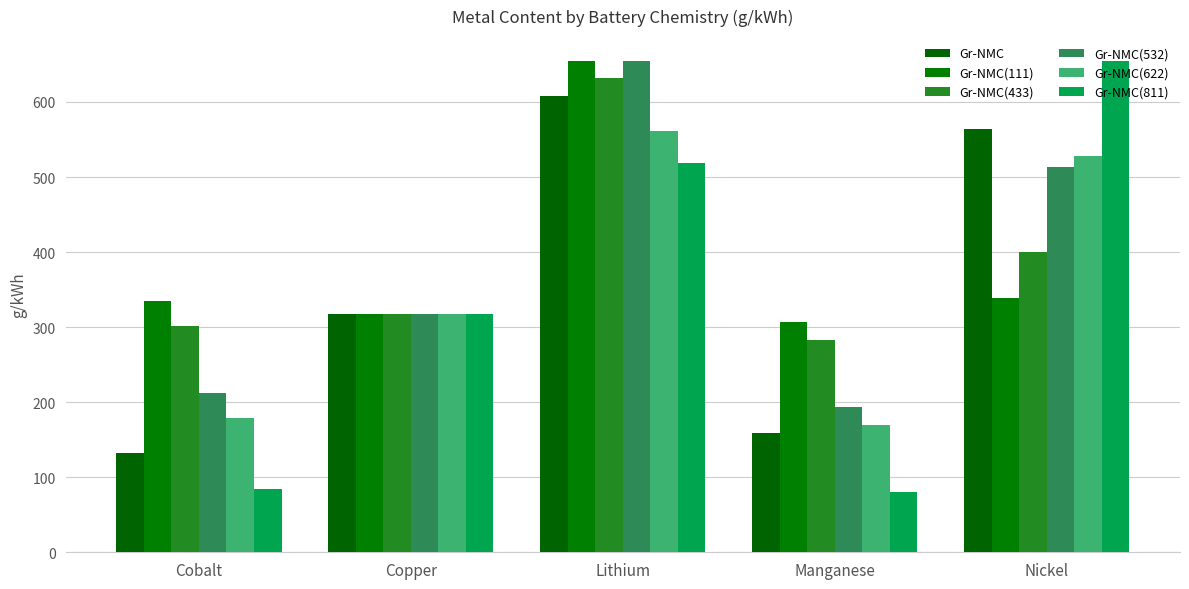

What is the difference between the maximum and minimum values in the Gr-NMC series?

475.6